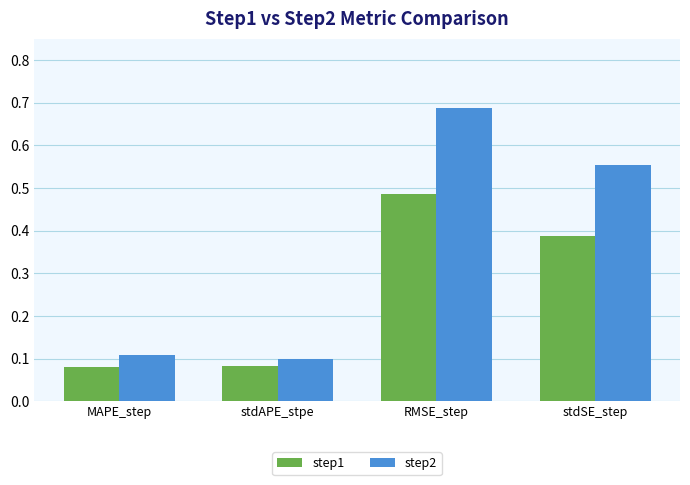

At which label does step1 reach its peak?

RMSE_step